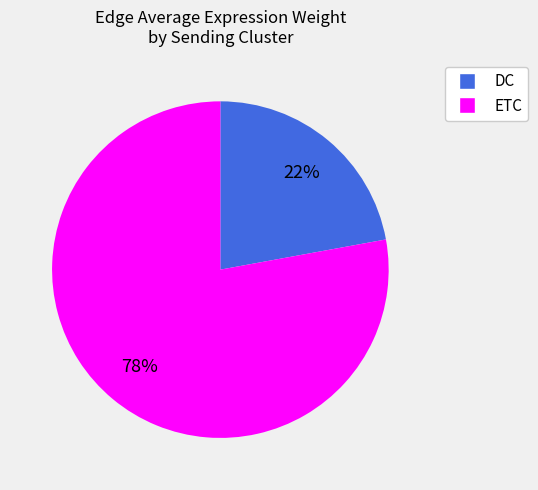

To the nearest percent, what is the average slice percentage?

50%